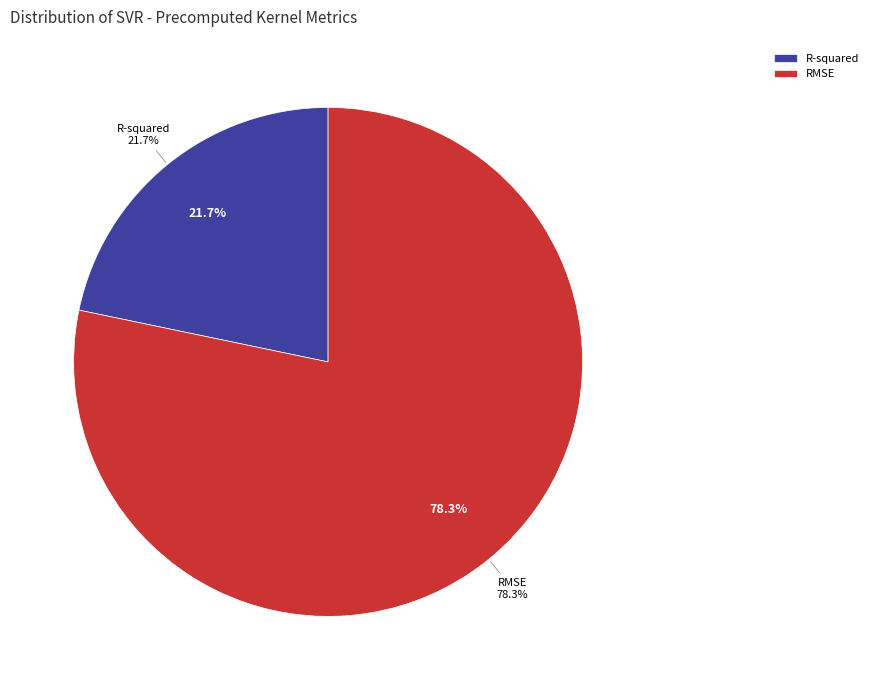

Which has a higher value, R-squared or RMSE?

RMSE